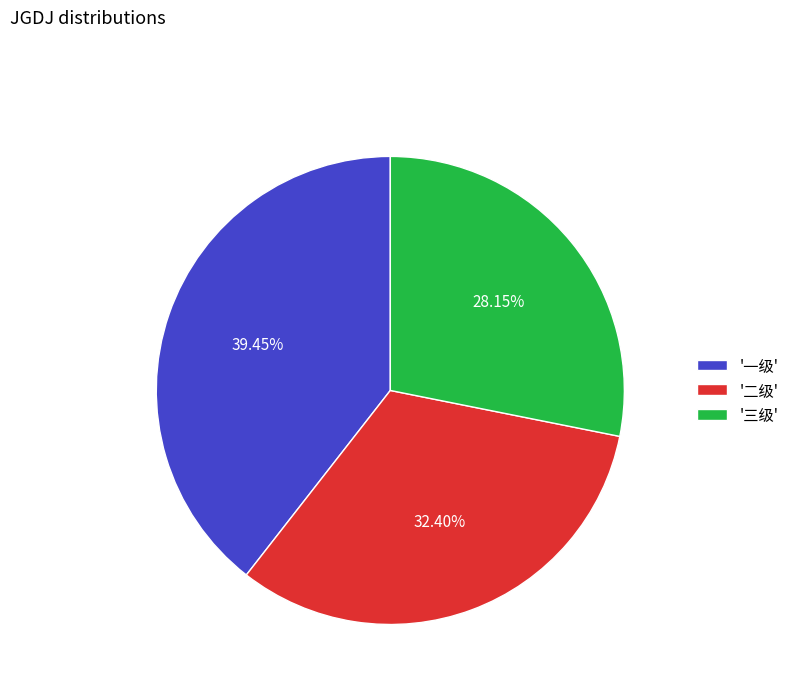

Is there any slice that represents more than half of the pie?

No